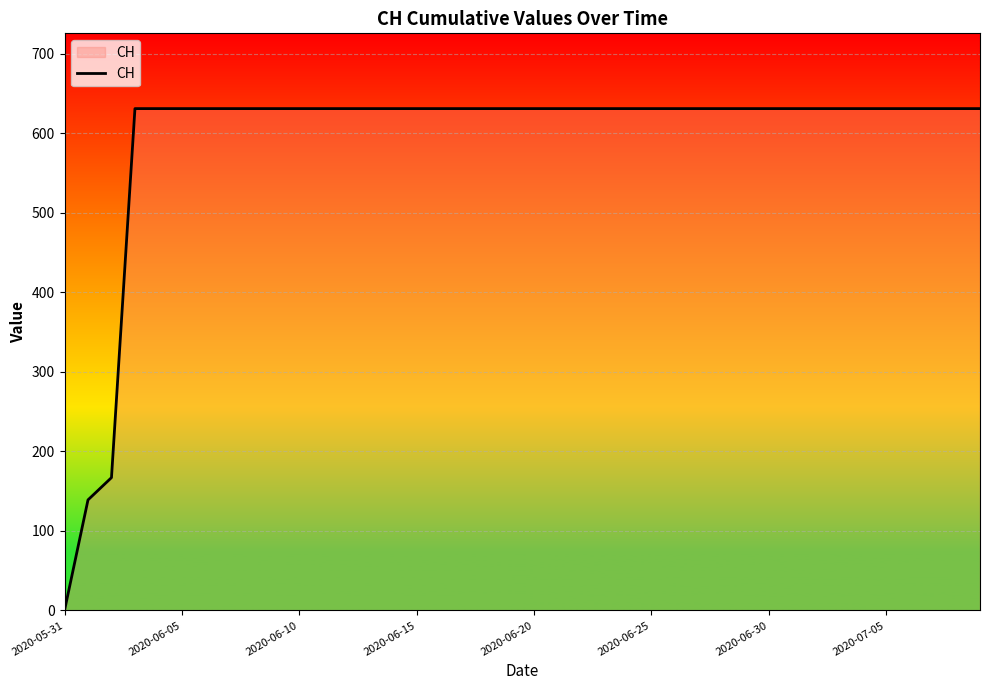

How many values are below 631?

3